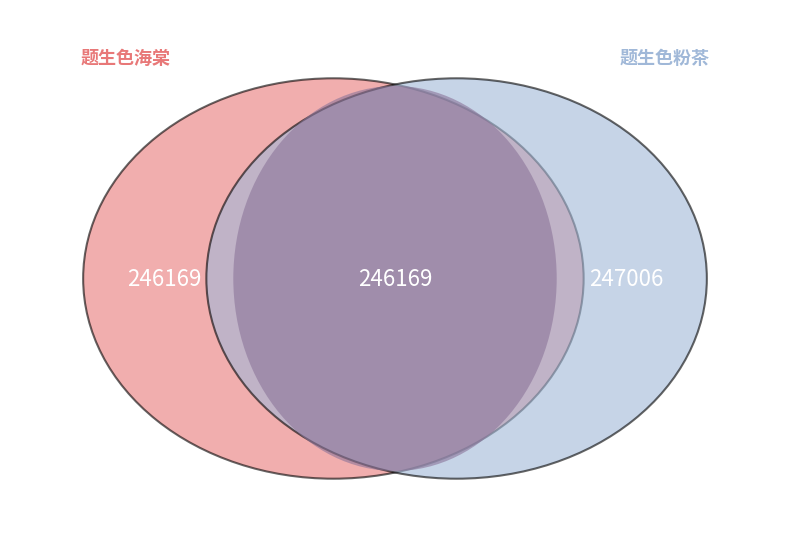

Is 题生色粉茶 the majority of the pie?

Yes